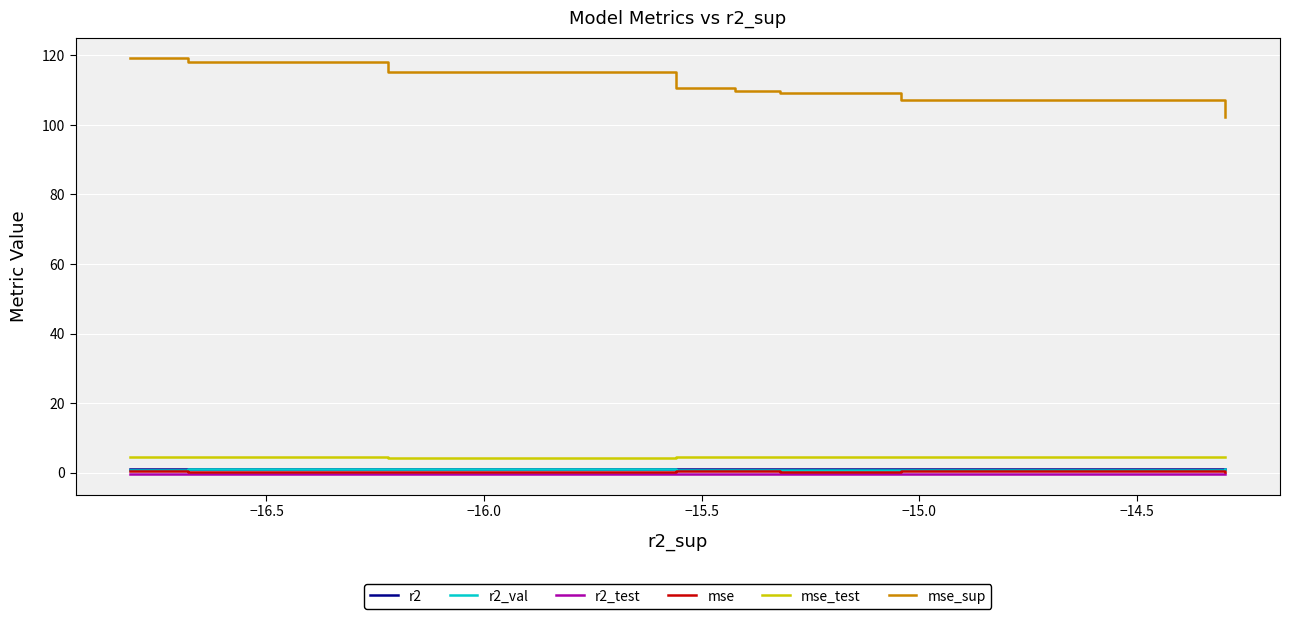

What is the minimum value for mse_sup?

102.3